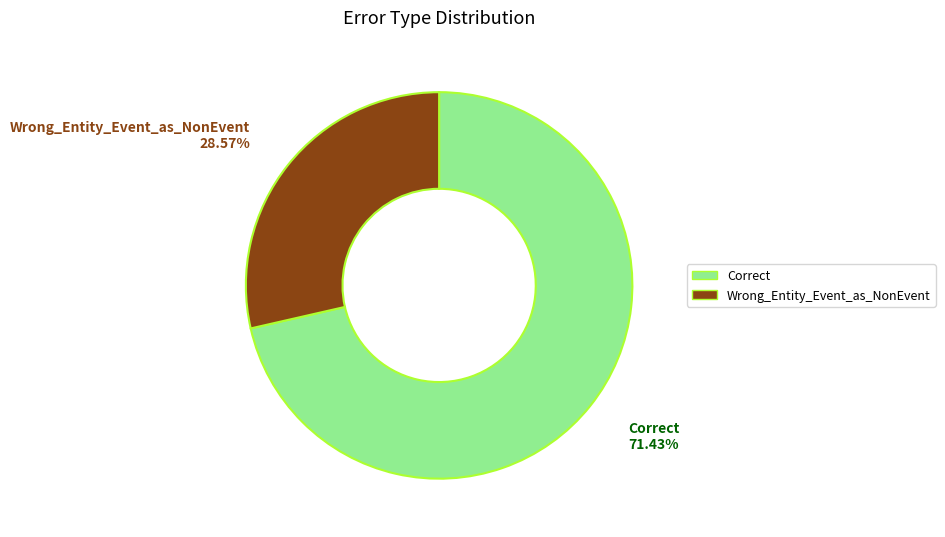

What is the total percentage of Correct and Wrong_Entity_Event_as_NonEvent?

100.0%